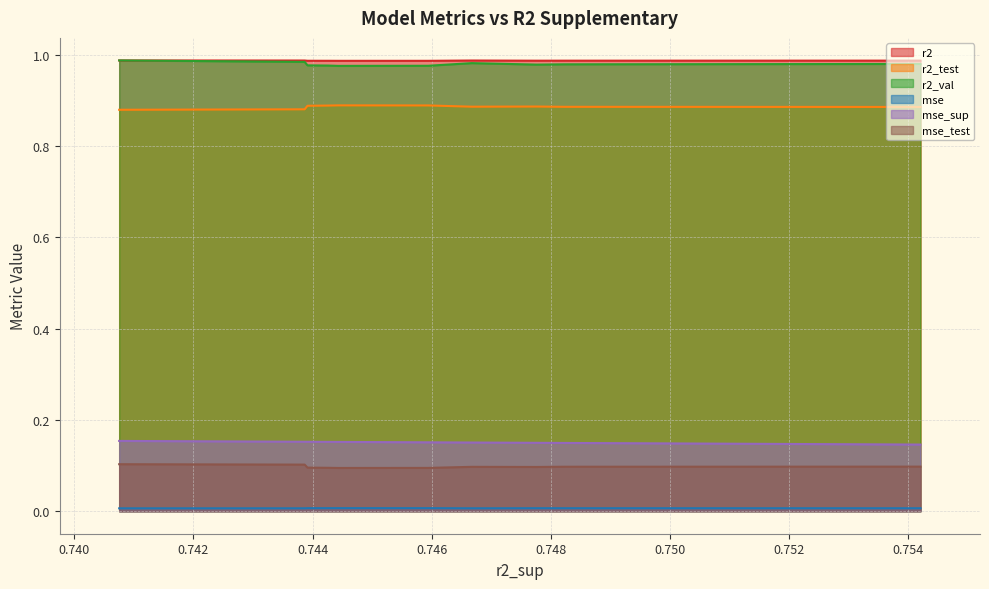

Reading left to right, extract all data points from this chart.

r2: 0=1.0	1=1.0	2=1.0	3=1.0	4=1.0	5=1.0	6=1.0	7=1.0	8=1.0	9=1.0
r2_test: 0=0.9	1=0.9	2=0.9	3=0.9	4=0.9	5=0.9	6=0.9	7=0.9	8=0.9	9=0.9
r2_val: 0=1.0	1=1.0	2=1.0	3=1.0	4=1.0	5=1.0	6=1.0	7=1.0	8=1.0	9=1.0
mse: 0=0.0	1=0.0	2=0.0	3=0.0	4=0.0	5=0.0	6=0.0	7=0.0	8=0.0	9=0.0
mse_sup: 0=0.1	1=0.1	2=0.1	3=0.2	4=0.2	5=0.2	6=0.2	7=0.2	8=0.2	9=0.2
mse_test: 0=0.1	1=0.1	2=0.1	3=0.1	4=0.1	5=0.1	6=0.1	7=0.1	8=0.1	9=0.1